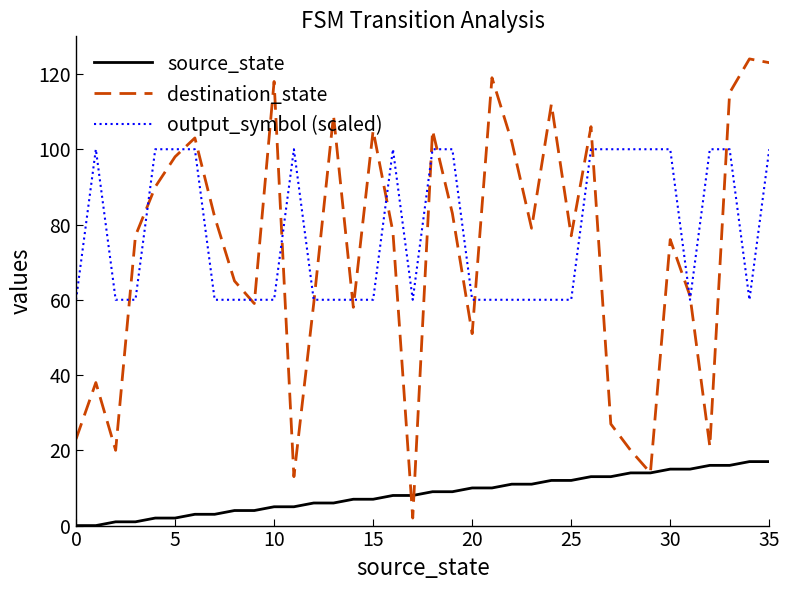

Which series has the largest total across all categories?

output_symbol (scaled)